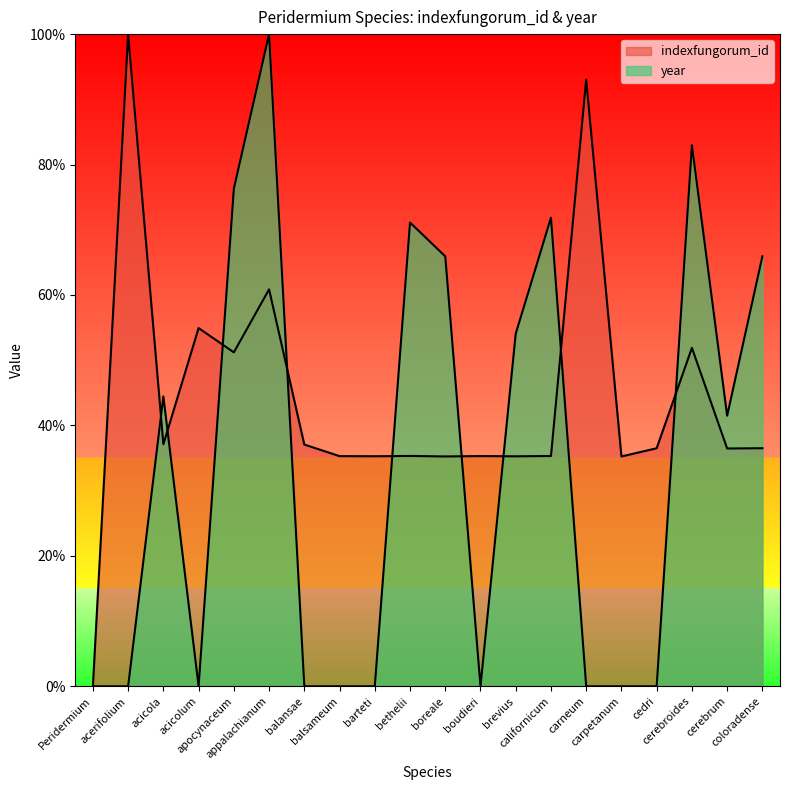

Is it true that the value at bethelii is 35.3?

True